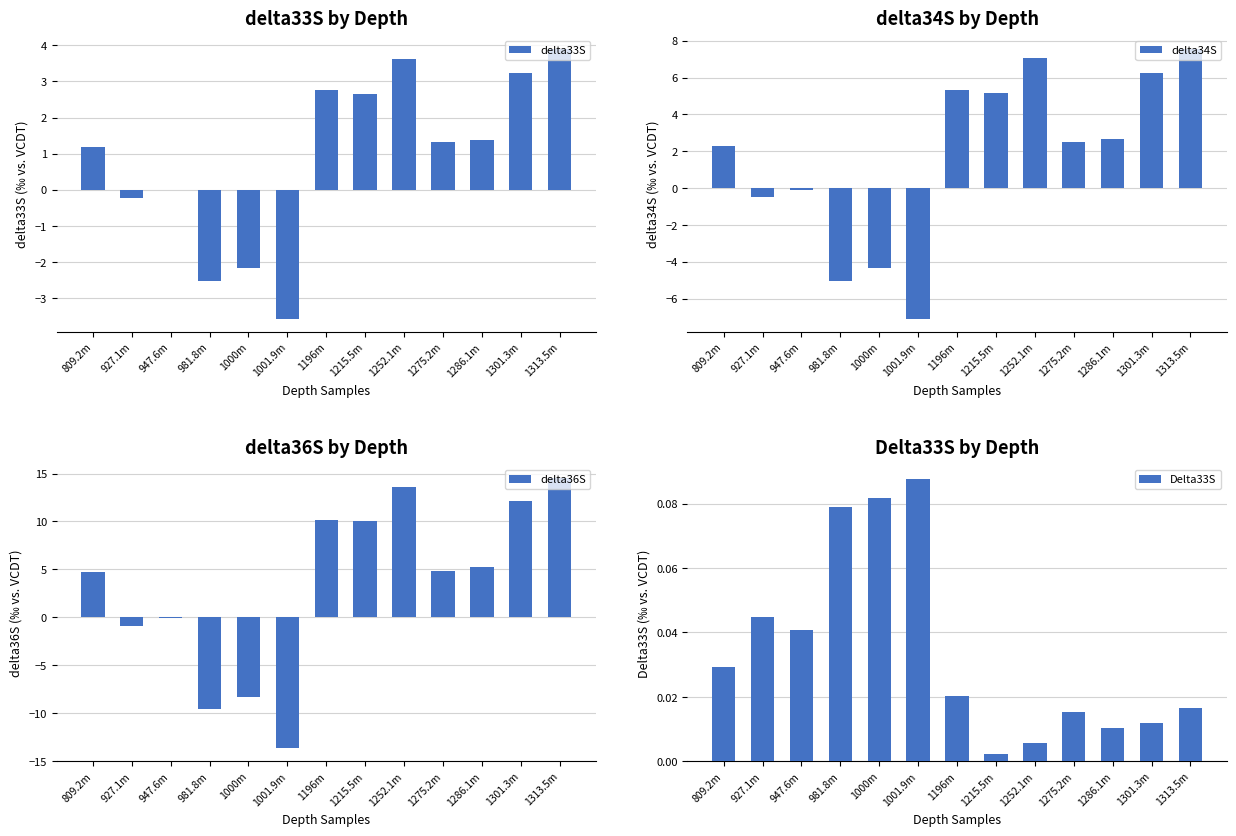

What is the label of the 13th bar from the right?

809.2m